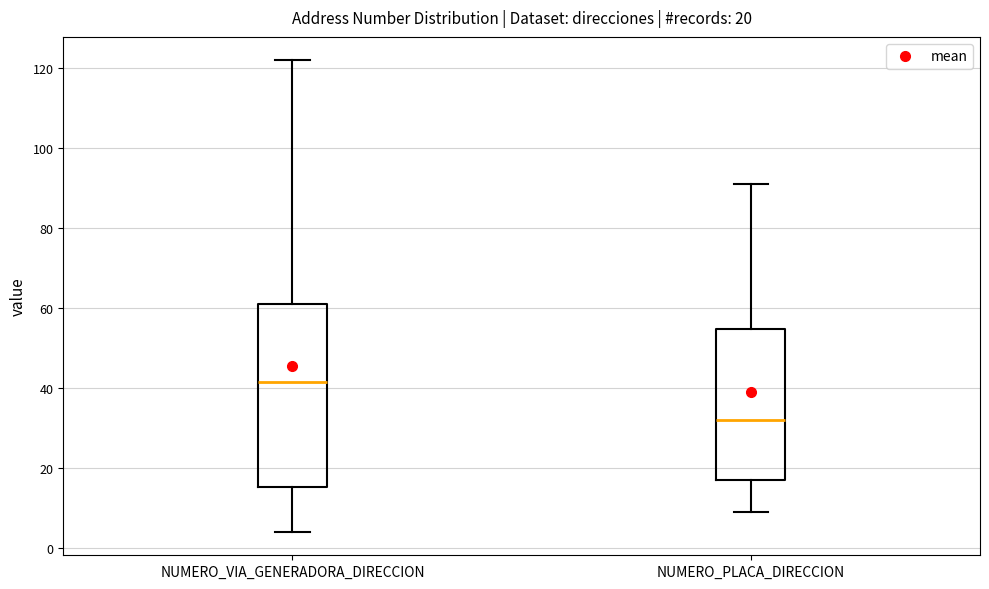

Which box has the lowest median line?

NUMERO_PLACA_DIRECCION